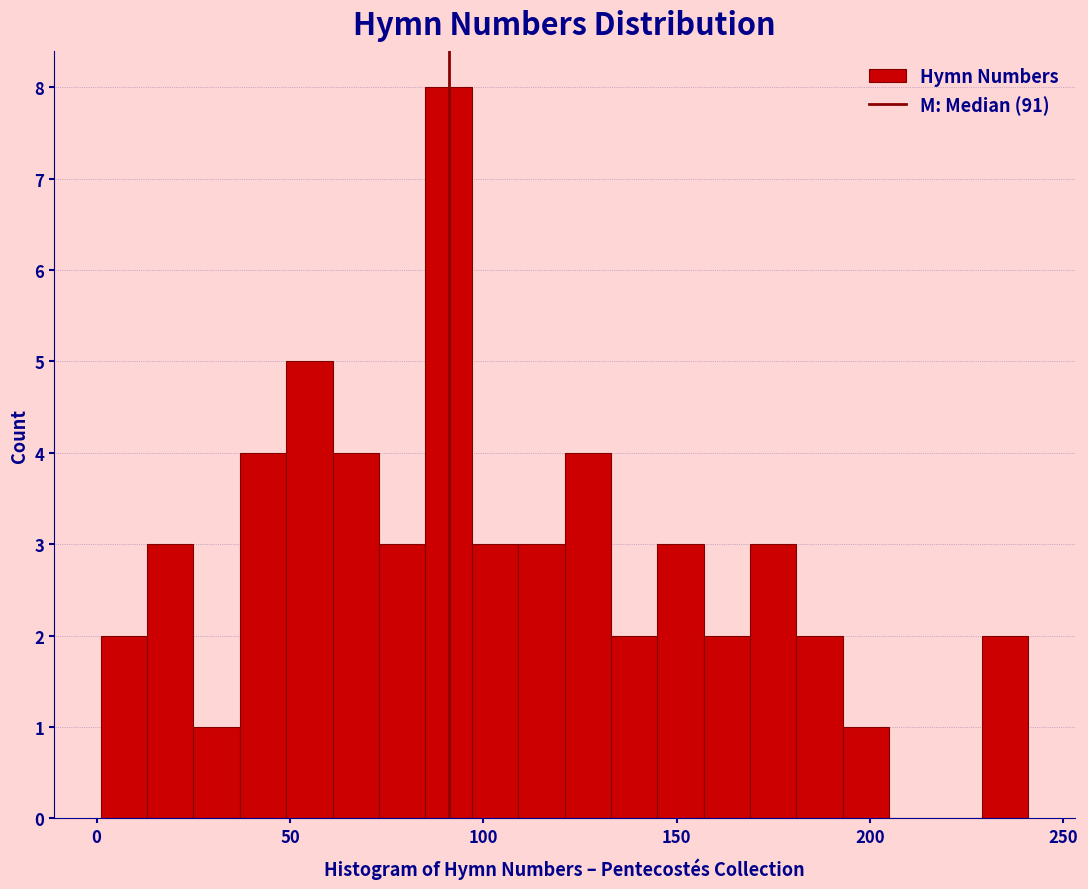

Read against the x-axis, roughly where is the centre of the tallest bar?

90